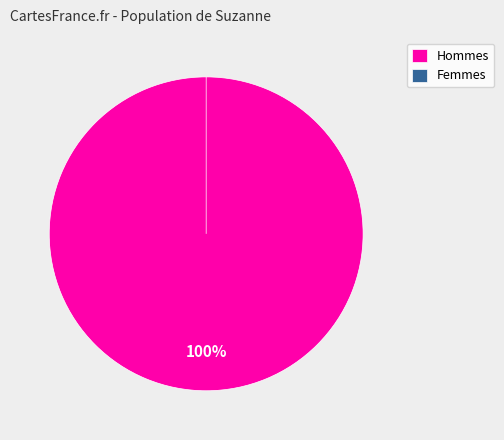

True or false: 0 accounts for 99% of the total.

False